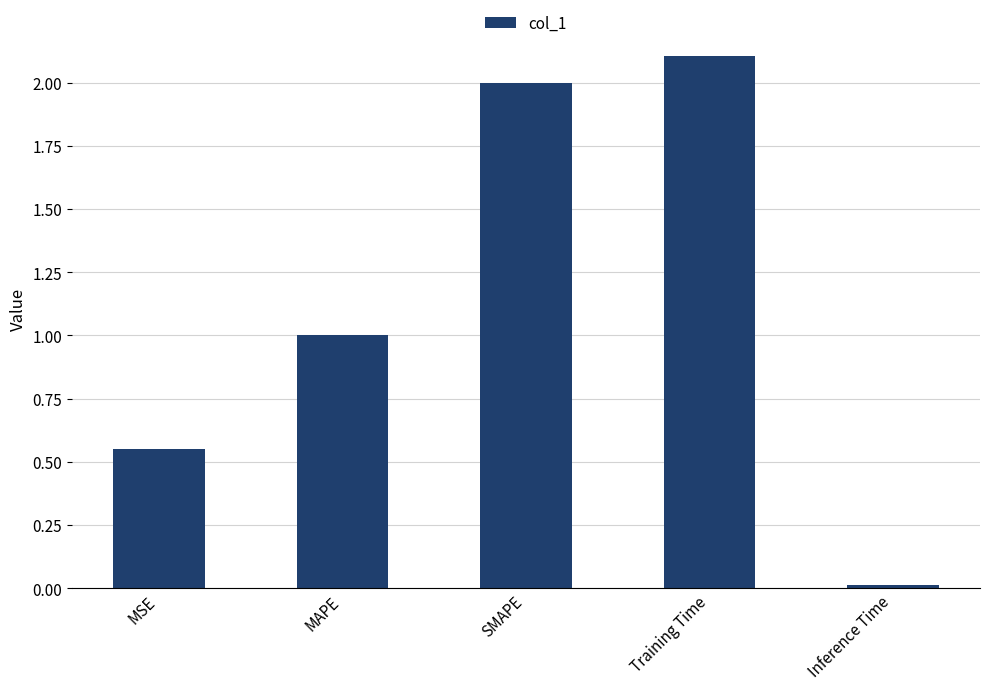

What is the sum of the values at SMAPE and MSE?

2.5